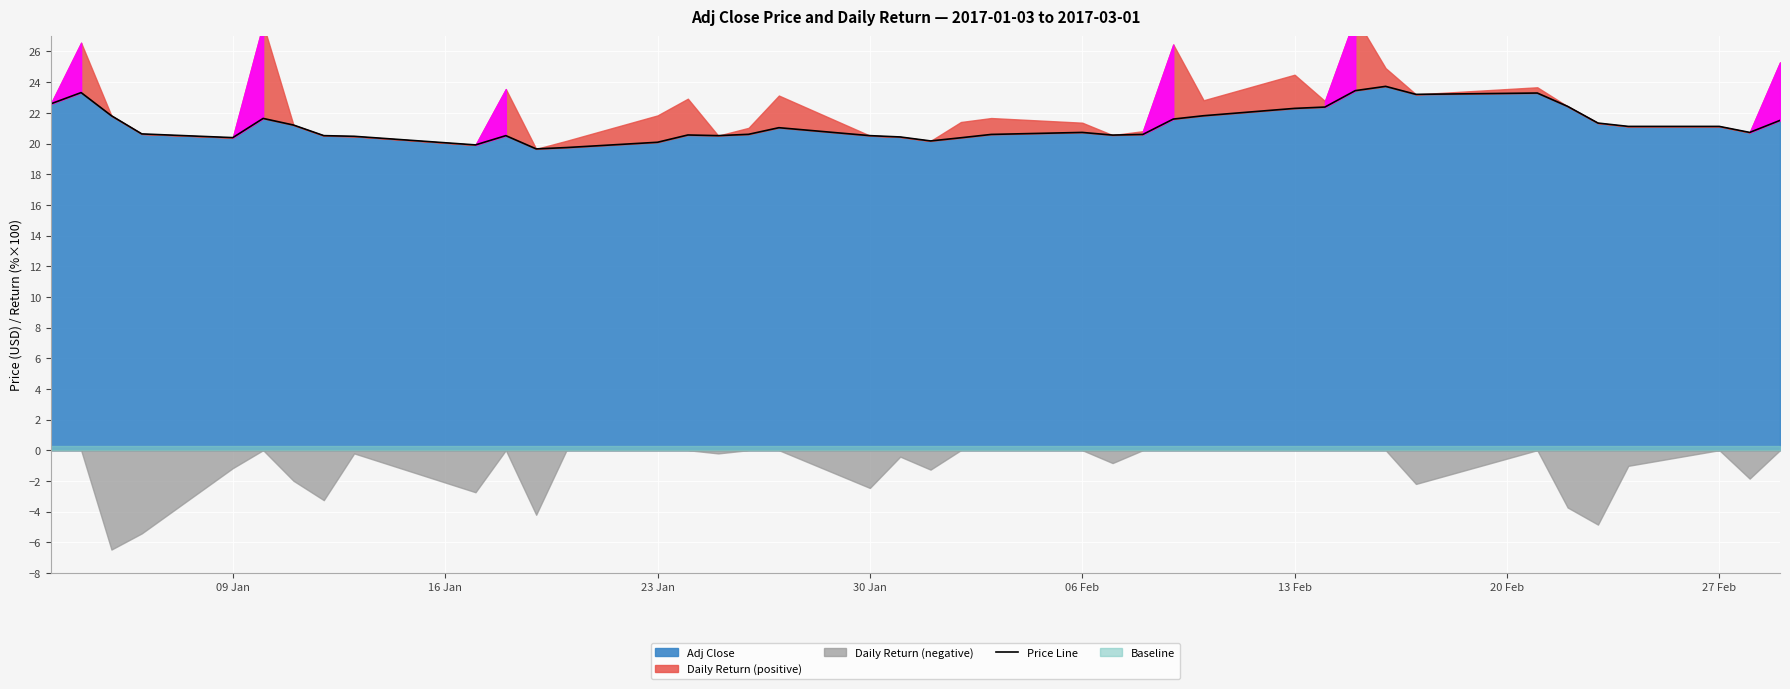

What is the highest value of the Adj Close series?

23.7